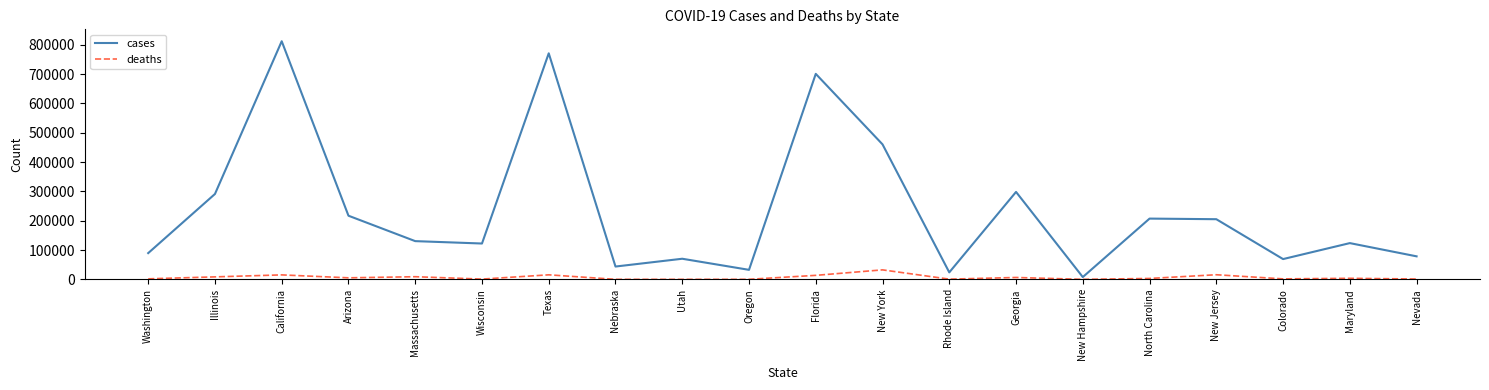

In cases, how many points are lower than both neighbors (excluding endpoints)?

6